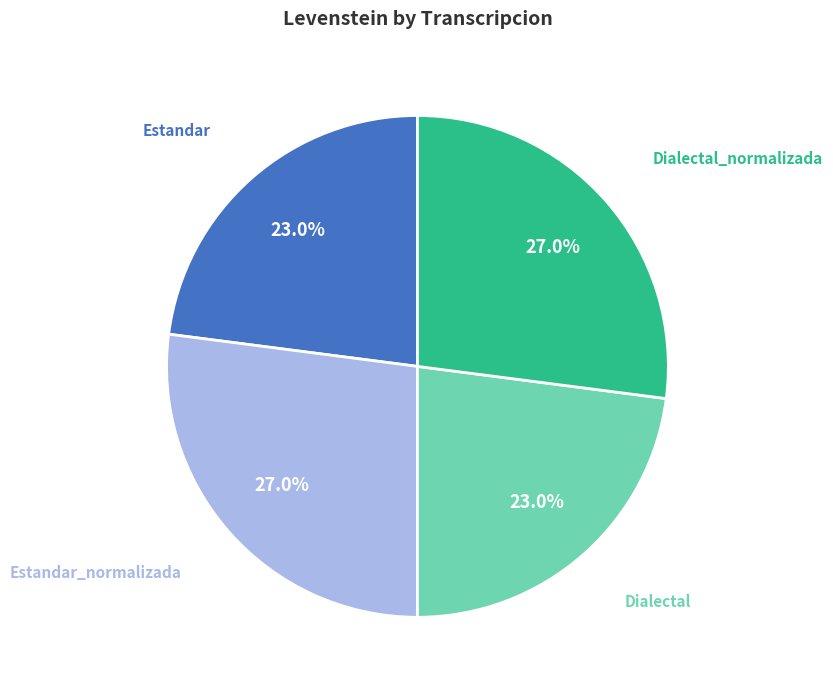

Is there any slice that represents more than half of the pie?

No